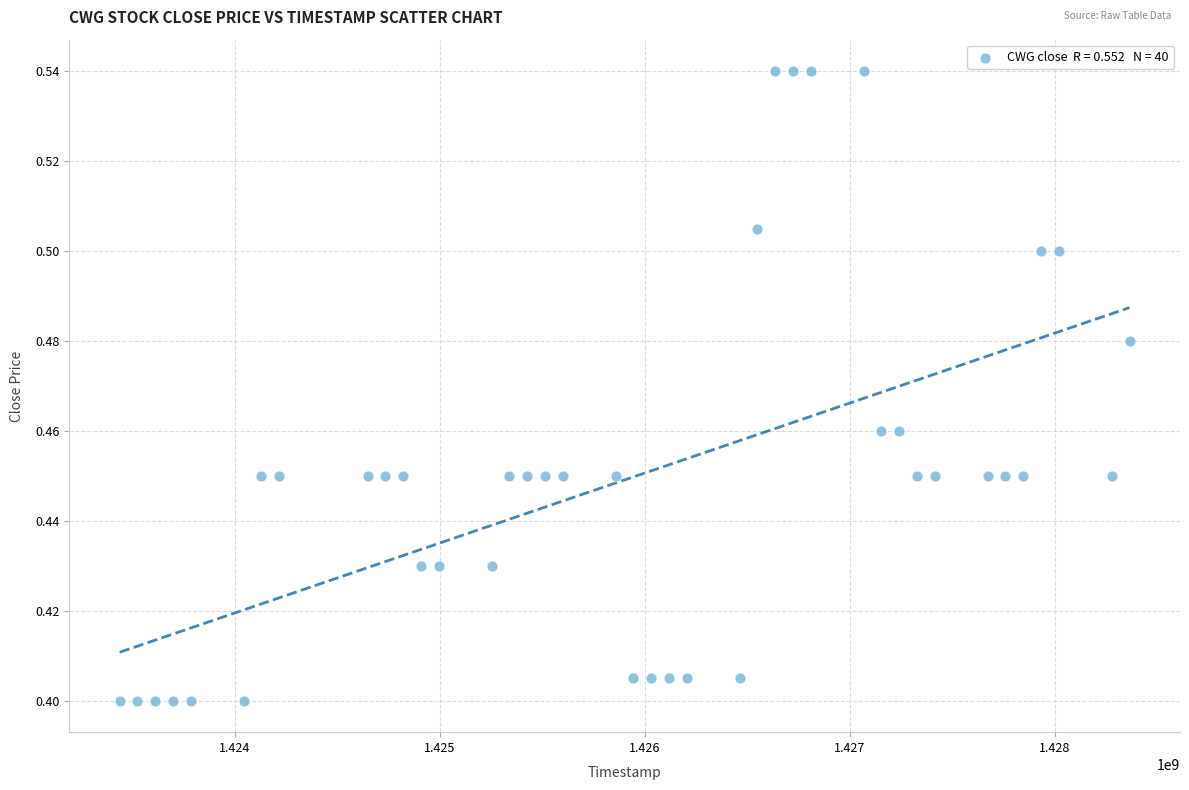

What is the range of X values (max minus min)?

4924800.0